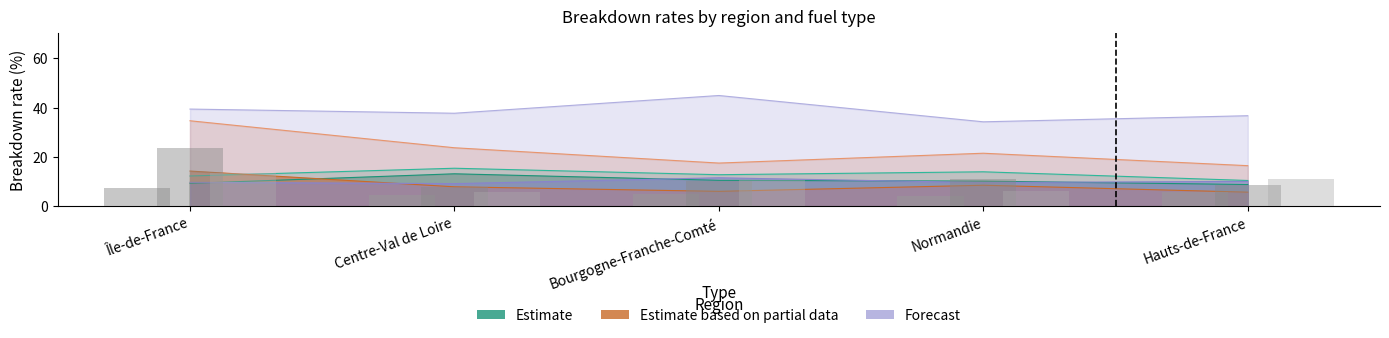

How many bars are there in each group?

3